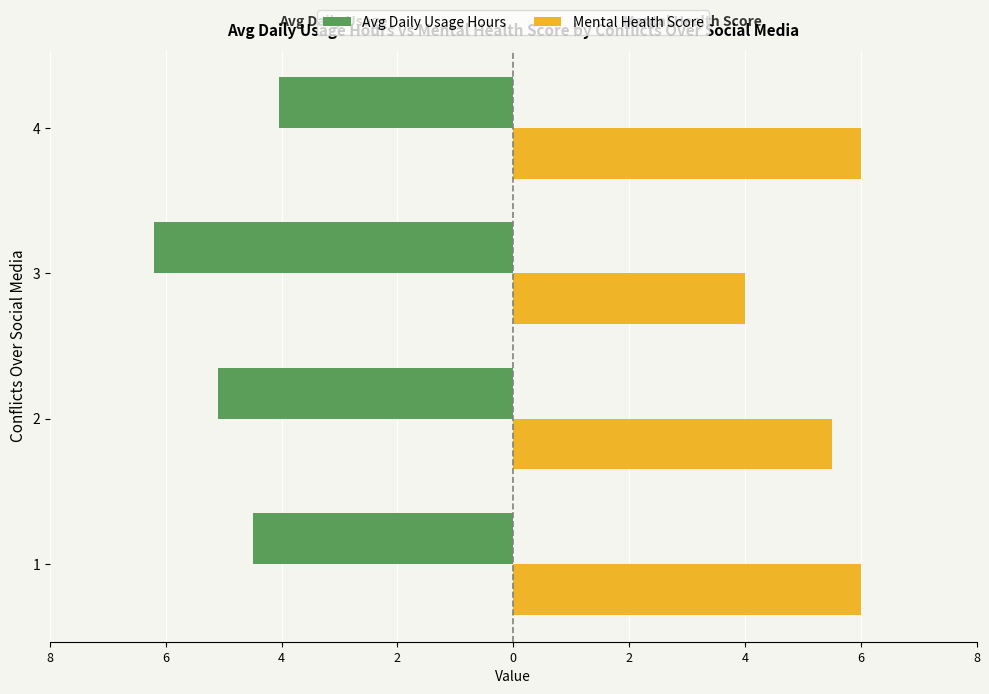

What are all the series names shown in the legend?

Avg Daily Usage Hours, Mental Health Score